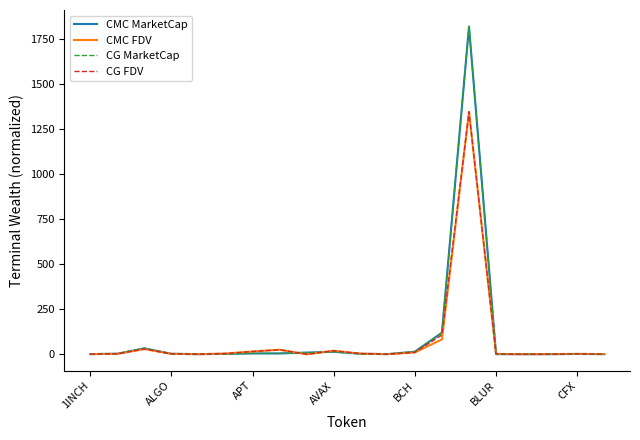

Which series has the largest range (max minus min)?

CG MarketCap